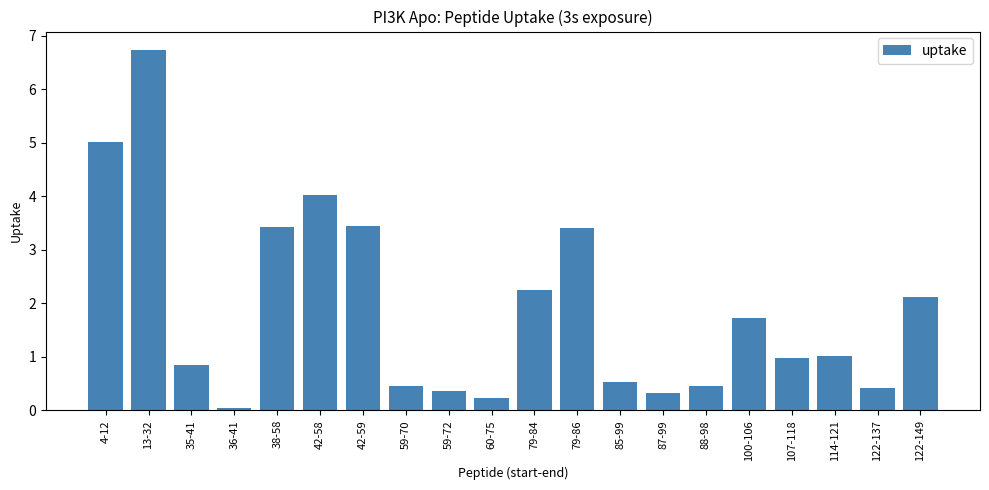

What is the sum of all values?

37.8